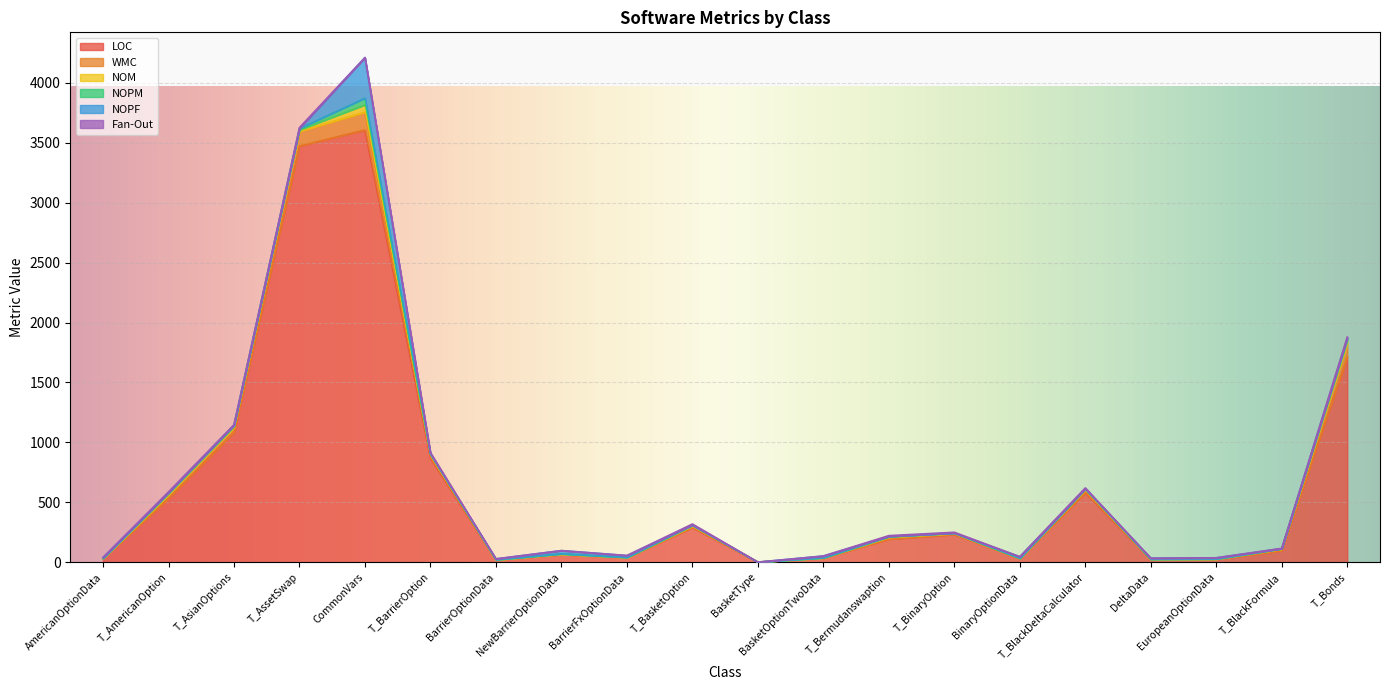

Count the number of categories in the chart.

20